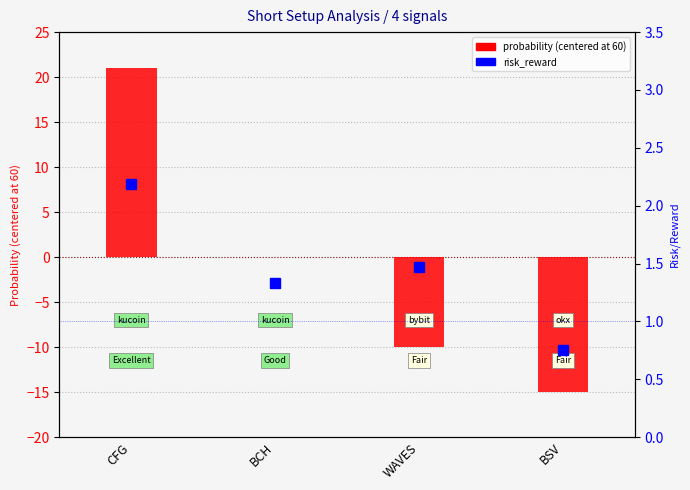

Which series has the widest spread of values?

probability (centered at 60)